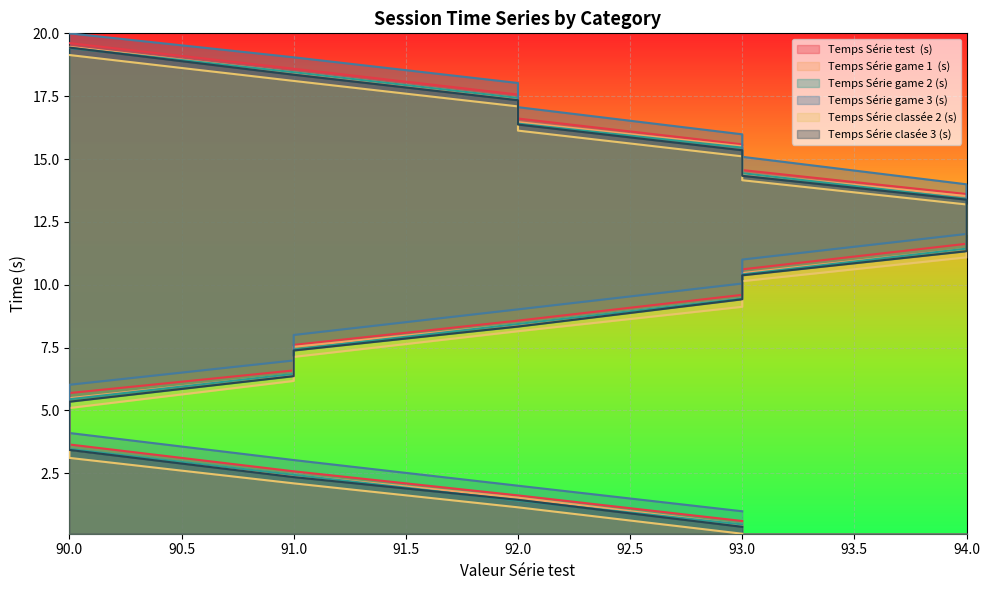

Which category has the highest value in the Temps Série clasée 3 (s) series?

90